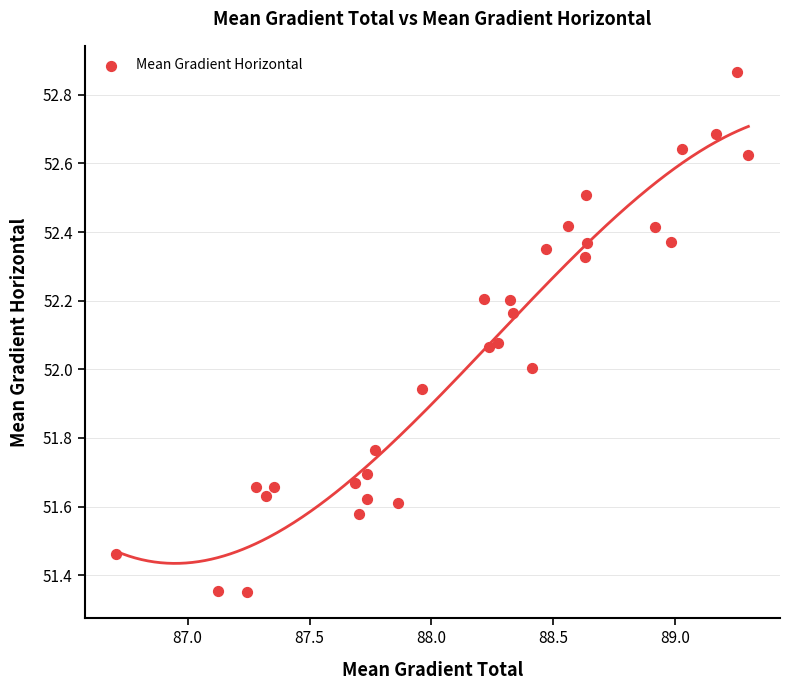

What is the range of X values (max minus min)?

2.6